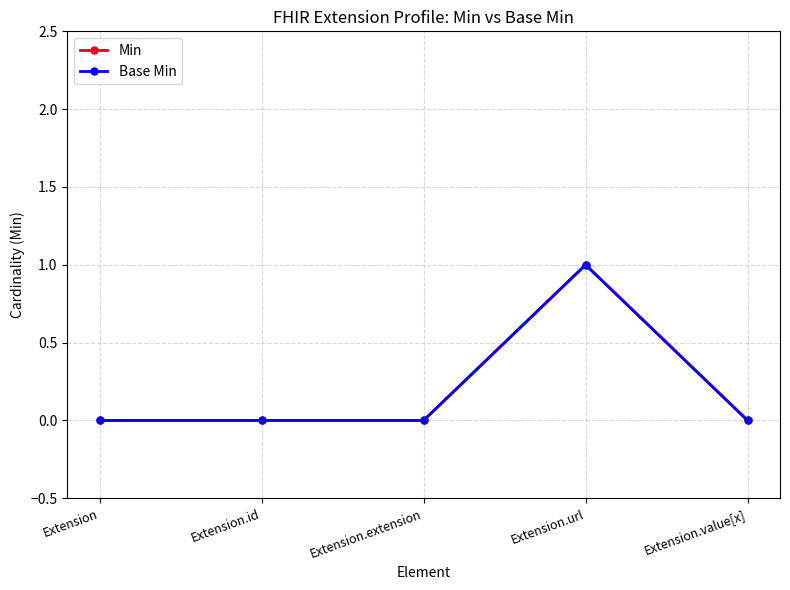

Does the chart have visible grid lines?

Yes